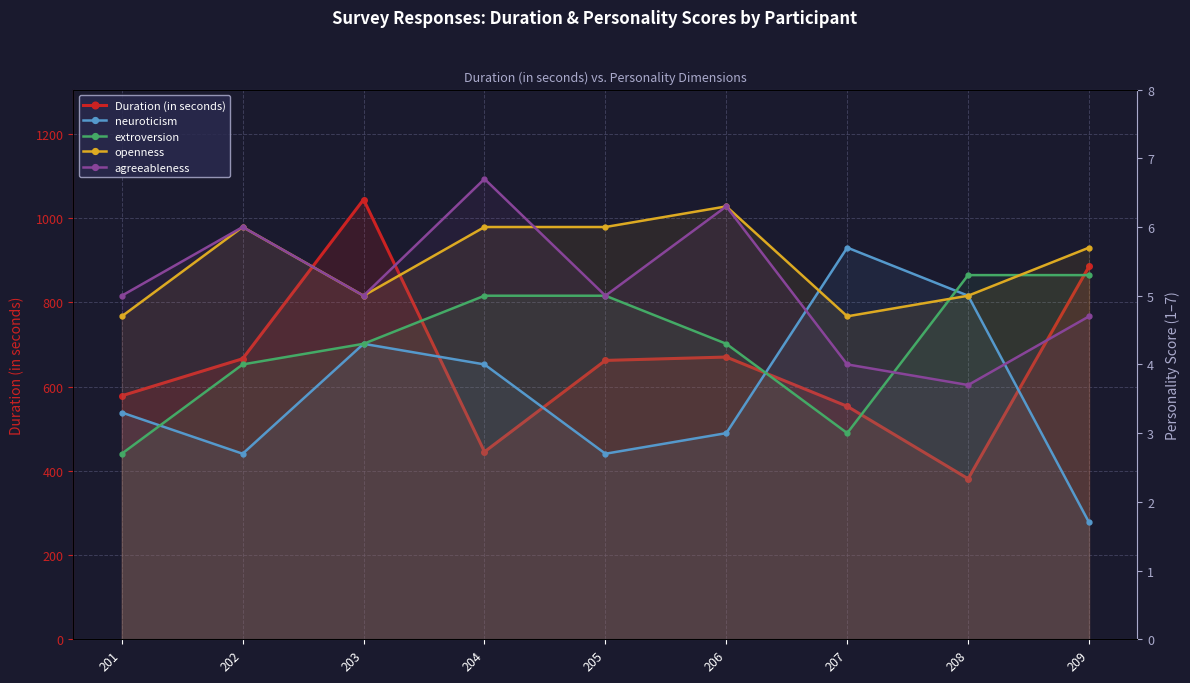

Does the chart have visible grid lines?

Yes